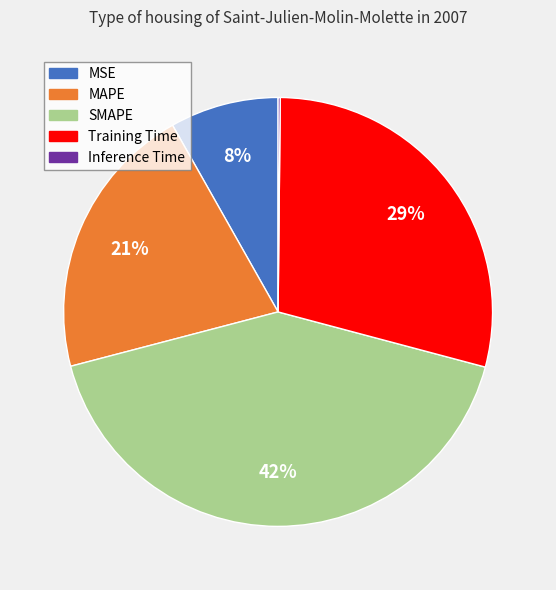

Which category has the biggest portion of the pie?

SMAPE